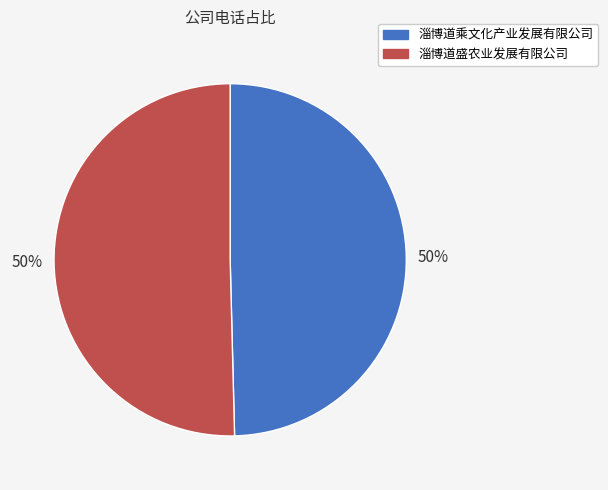

To the nearest percent, what is the average slice percentage?

50%